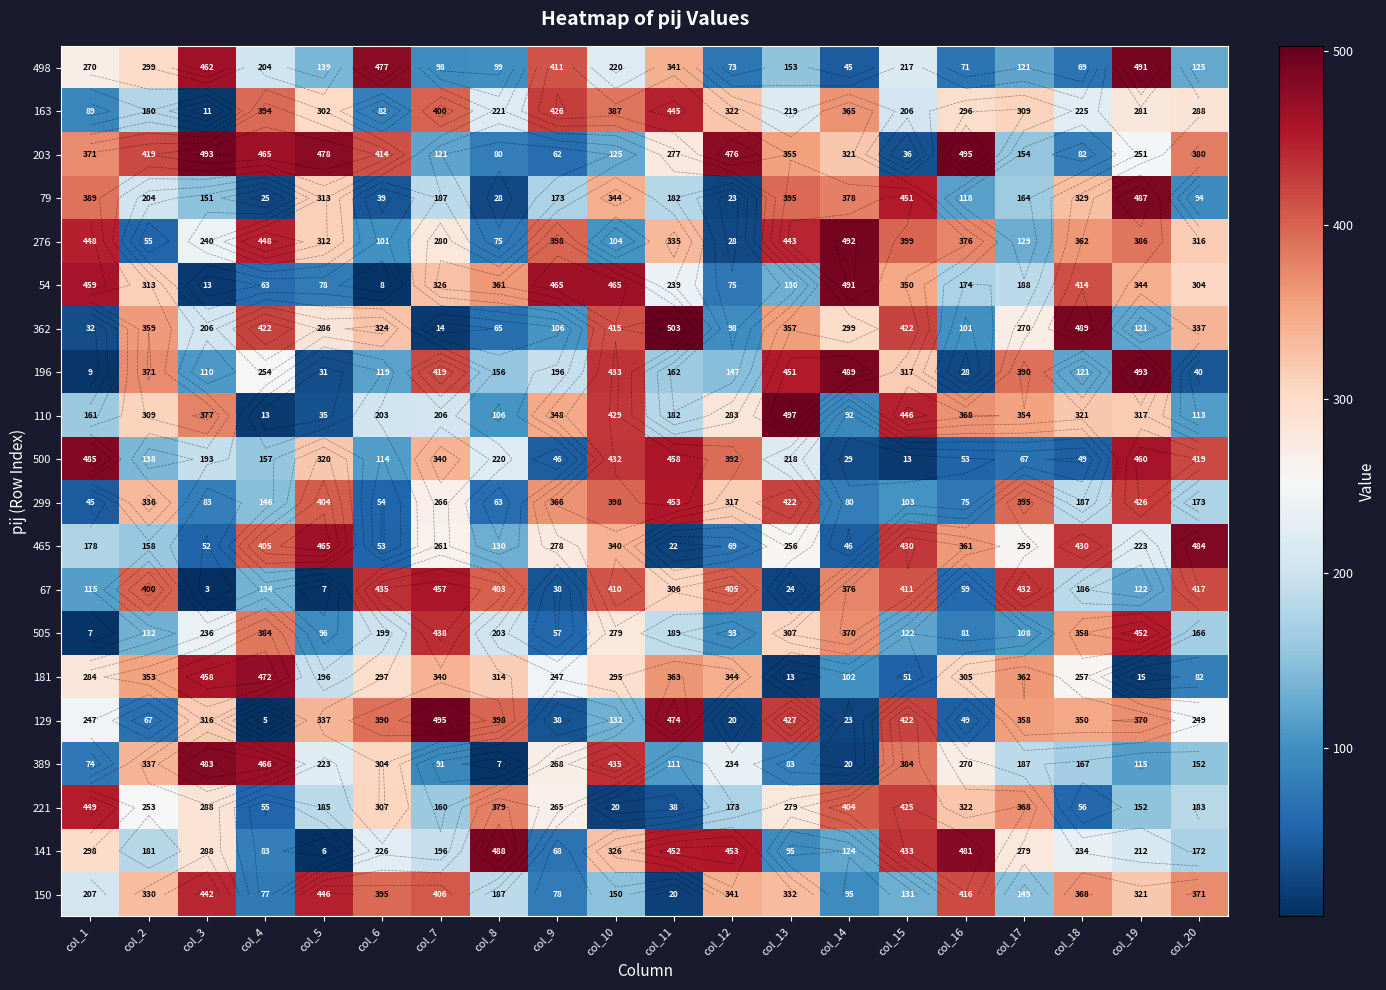

At which label is 67 closest to 230?

col_18